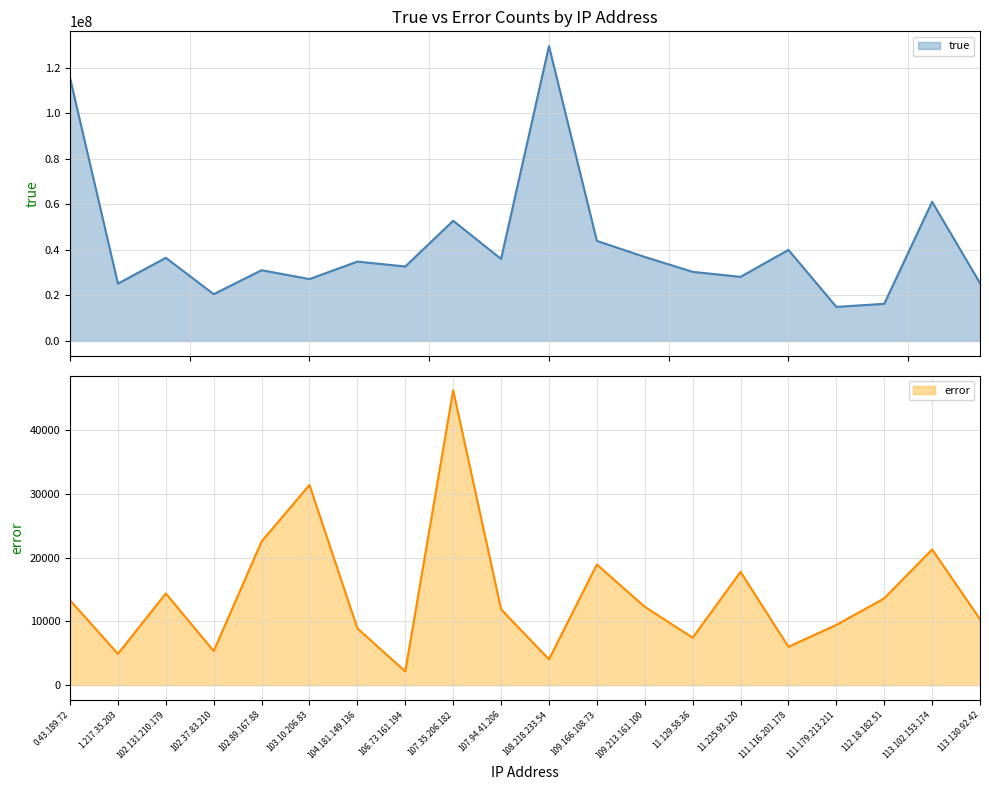

True or false: error and true intersect in this chart.

False